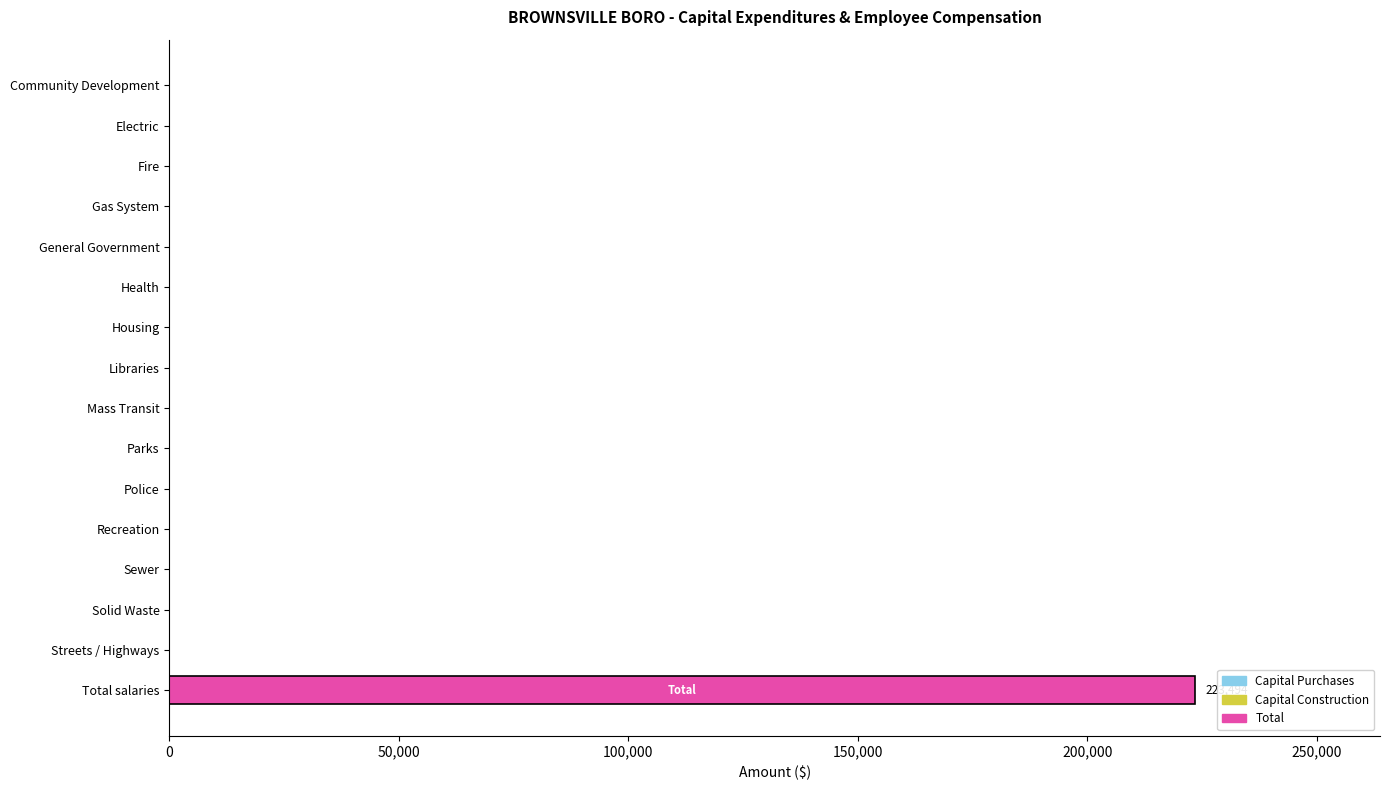

Reading bottom to top, list all the values displayed in this chart.

Total salaries=223494	Streets / Highways=0	Solid Waste=0	Sewer=0	Recreation=0	Police=0	Parks=0	Mass Transit=0	Libraries=0	Housing=0	Health=0	General Government=0	Gas System=0	Fire=0	Electric=0	Community Development=0